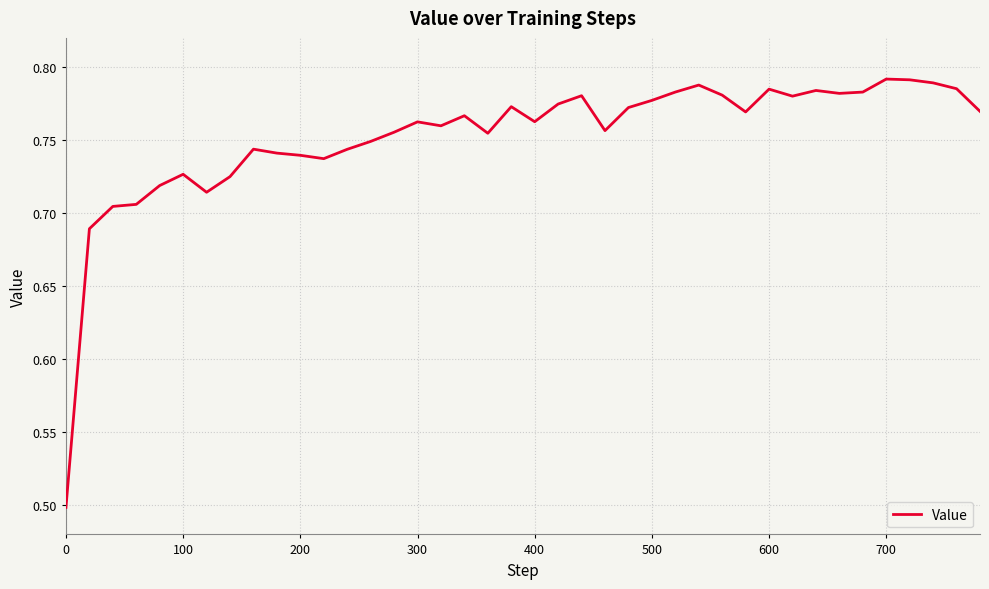

What is the minimum value shown in the chart?

0.5